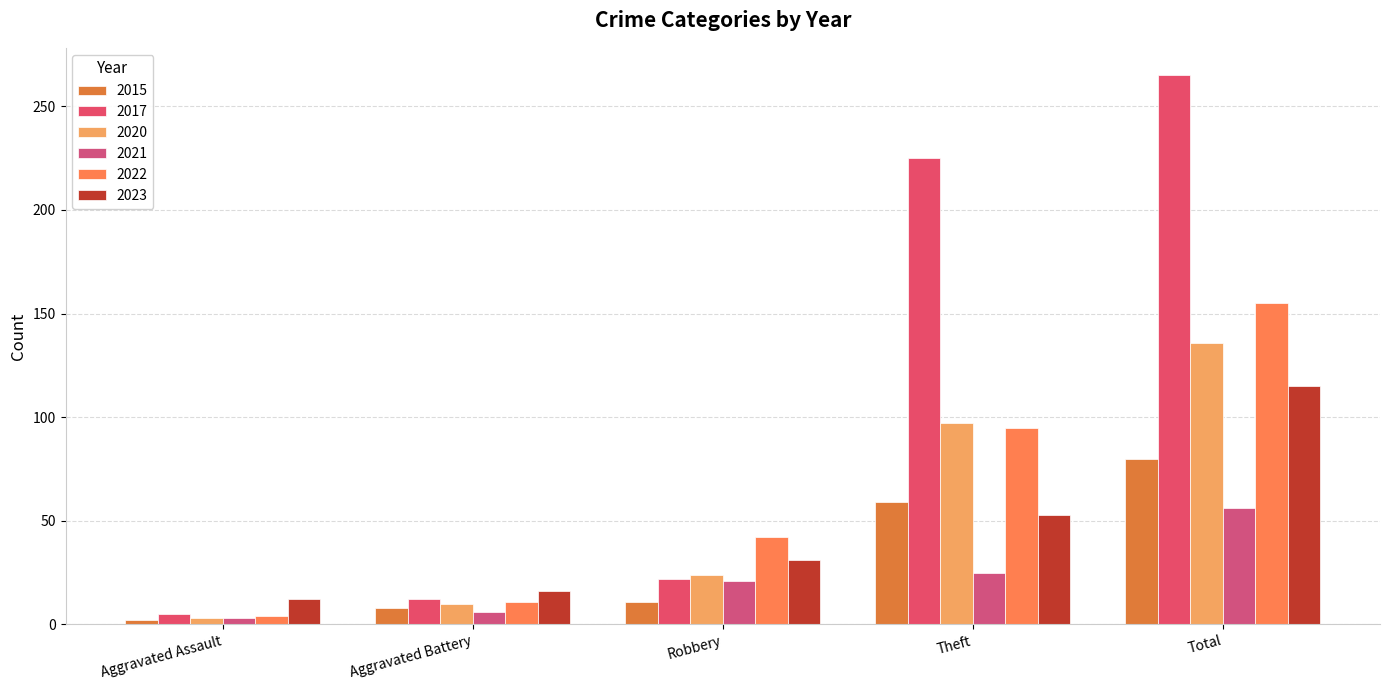

What is the label of the 4th bar from the right?

Aggravated Battery